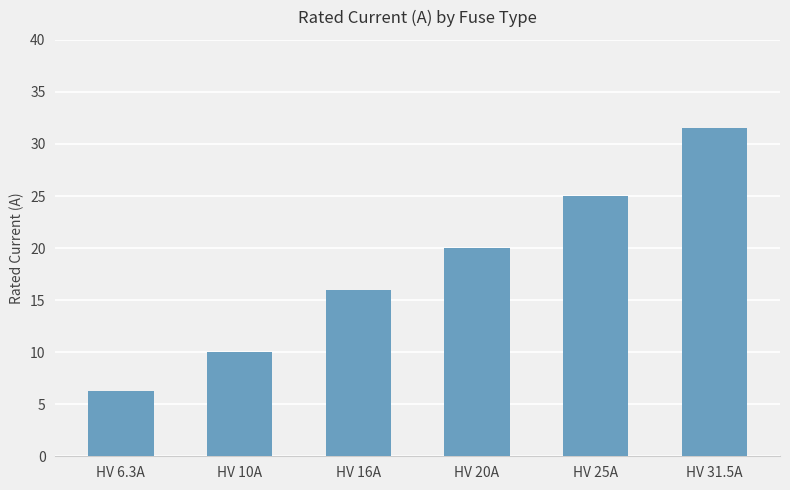

What is the change in value from HV 16A to HV 20A?

+4.0